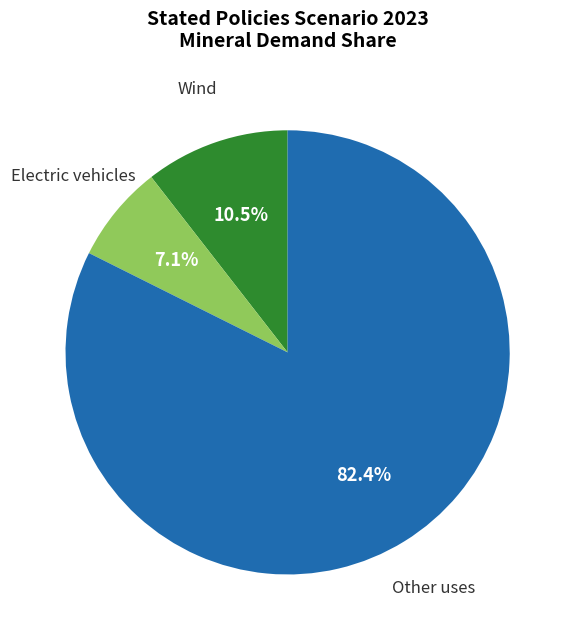

Is there any slice that represents more than half of the pie?

Yes